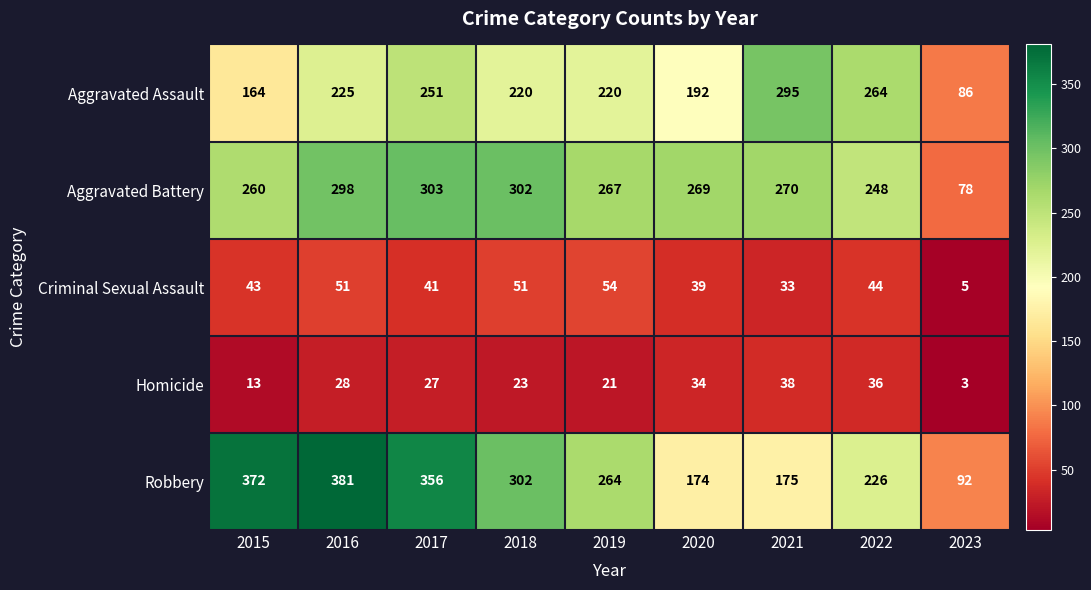

Where is Robbery nearest to the value 236?

2022